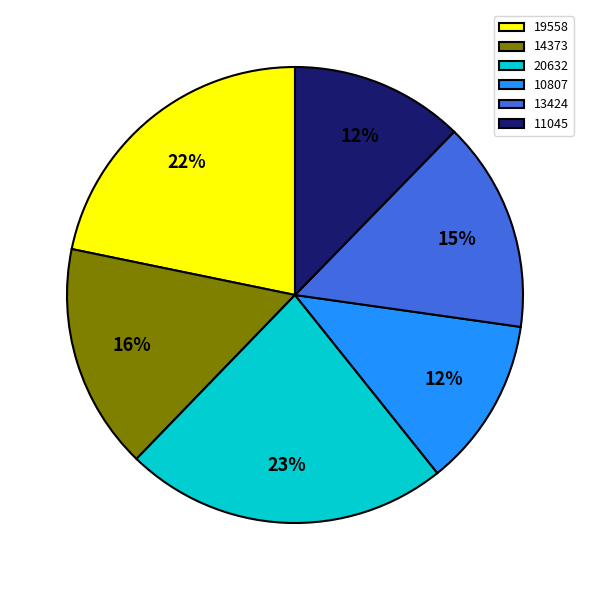

To the nearest percent, what is the difference between the largest and smallest slice percentages?

11%